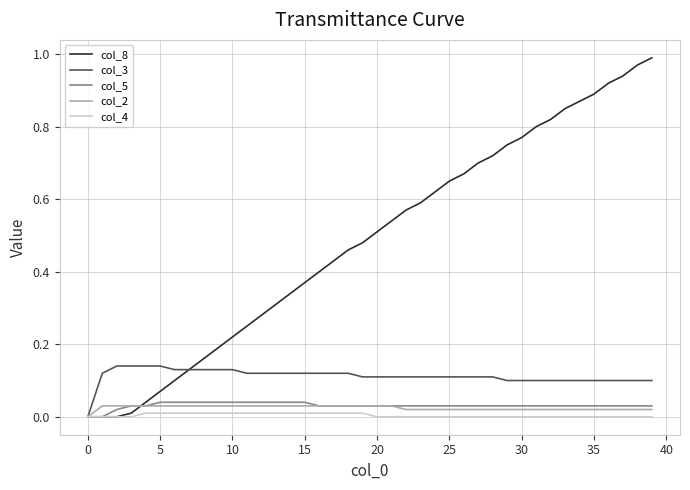

Which series has the widest spread of values?

col_8